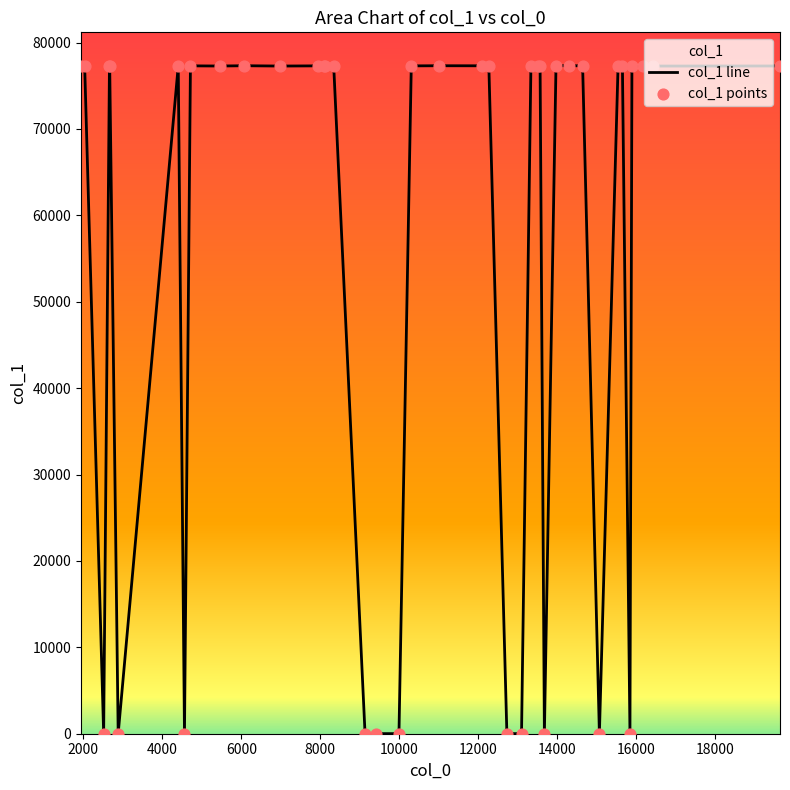

What is the greatest value displayed?

77312